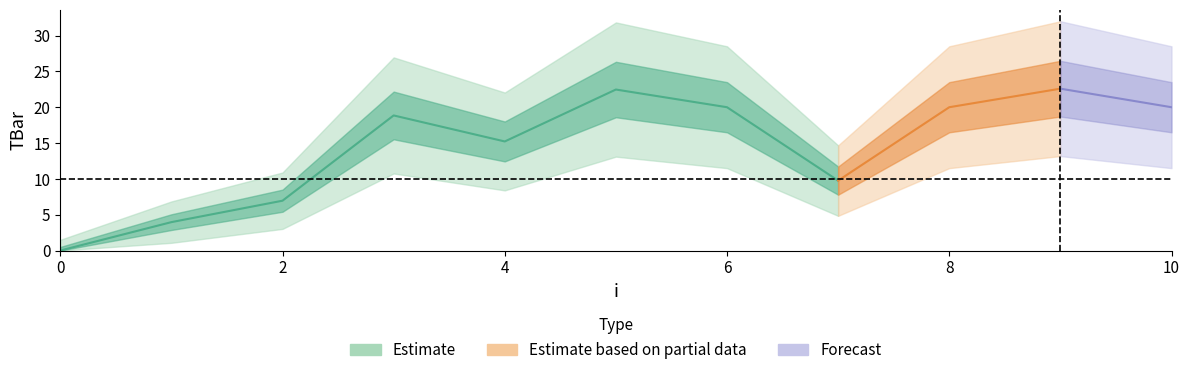

What is the difference between the second highest and minimum values?

22.5